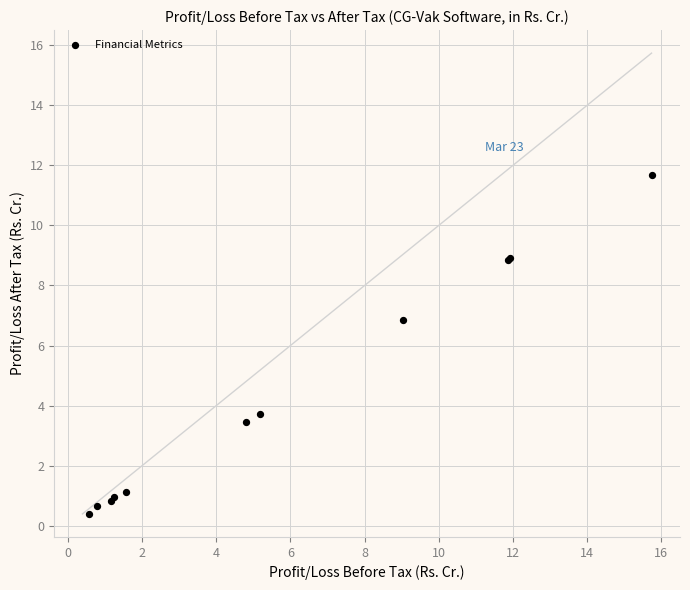

What Y value in the scatter plot is closest to 6?

6.9